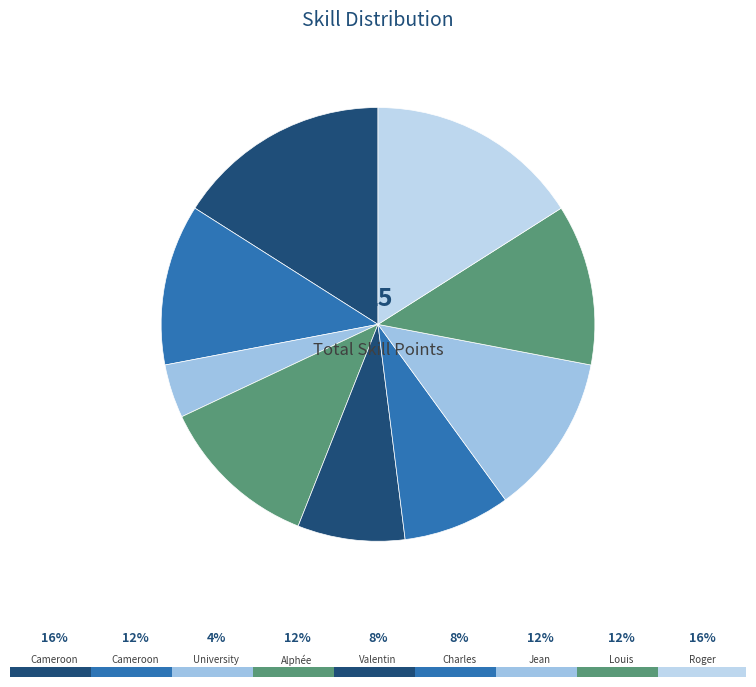

How many slices are in this pie chart?

9